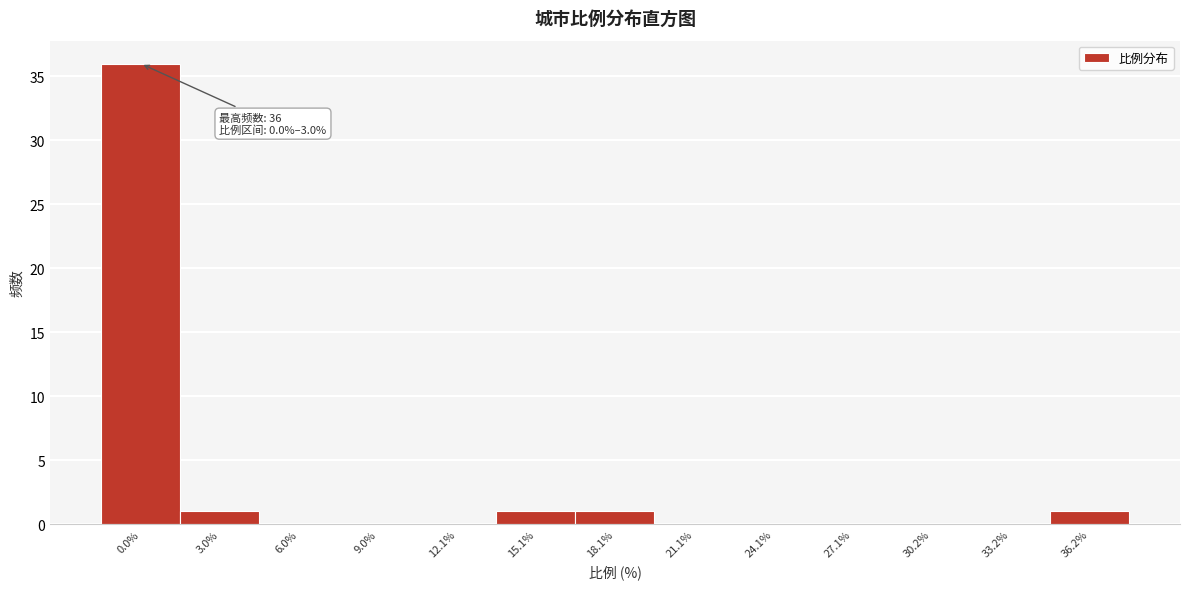

Reading left to right, extract all data points from this chart.

0.0%=36	3.0%=1	6.0%=0	9.0%=0	12.1%=0	15.1%=1	18.1%=1	21.1%=0	24.1%=0	27.1%=0	30.2%=0	33.2%=0	36.2%=1